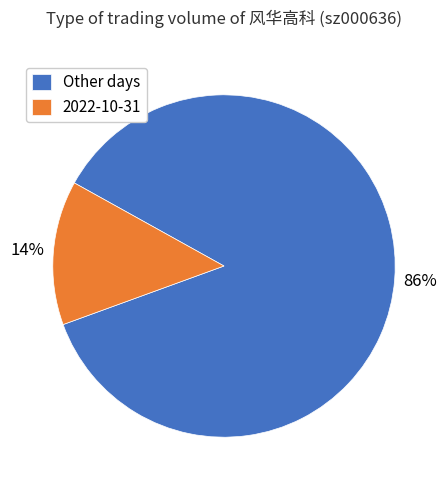

How many segments does this pie chart have?

2